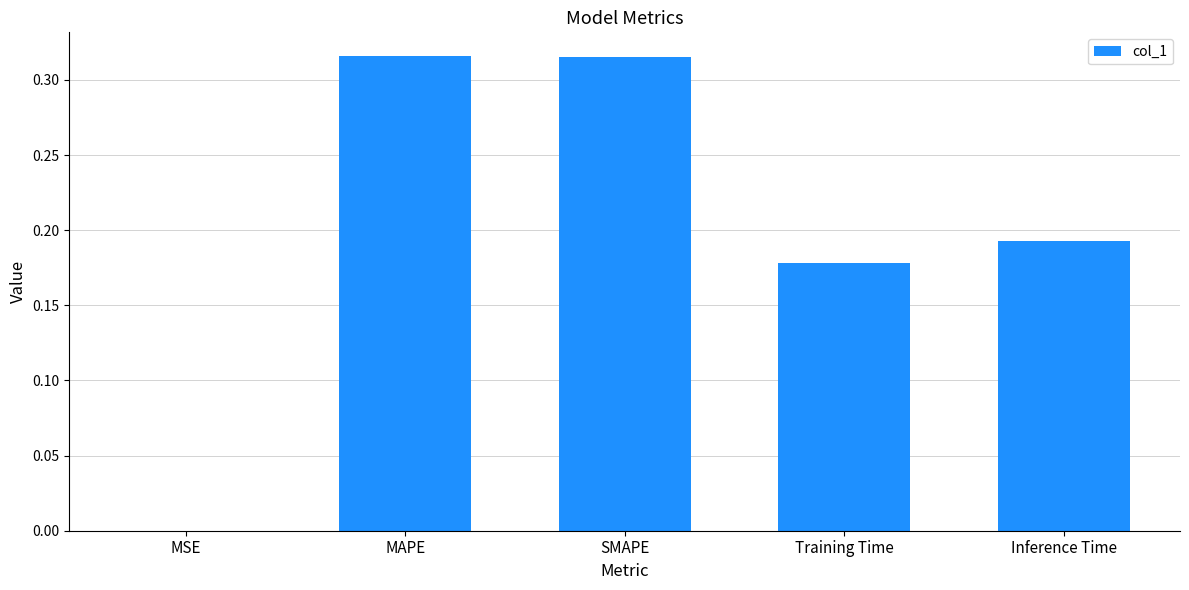

Is it true that the value at SMAPE is 0.5?

False